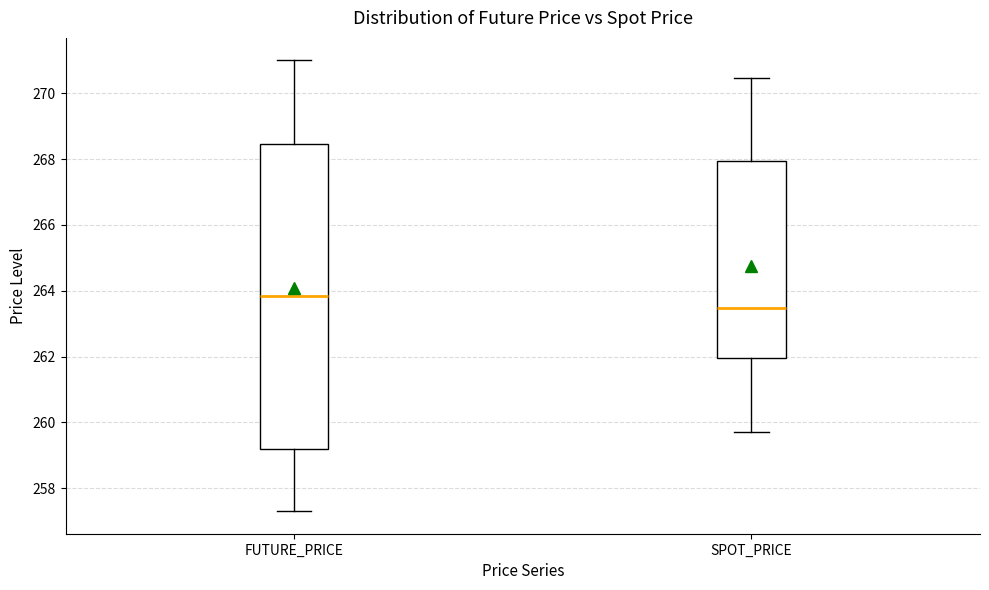

Reading left to right, transcribe this box plot: for each box, give where its median line is, the range the box spans, and where its two whiskers end, as read against the y-axis. The values are not printed on the chart, so give them approximately, as read against the axis.

FUTURE_PRICE: median 263.8, box 259.2 to 268.4, whiskers 257.4 to 271.0
SPOT_PRICE: median 263.4, box 262.0 to 268.0, whiskers 259.8 to 270.4